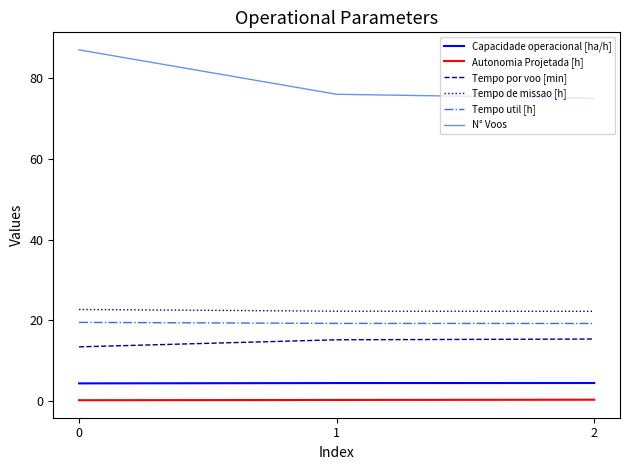

Which series has the largest range (max minus min)?

N° Voos